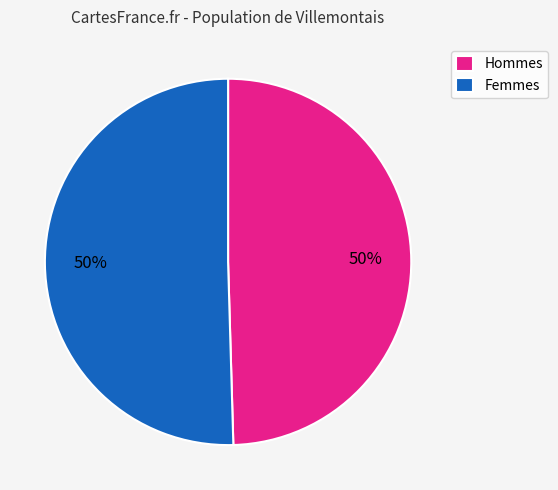

To the nearest percent, what is the average slice percentage?

50%